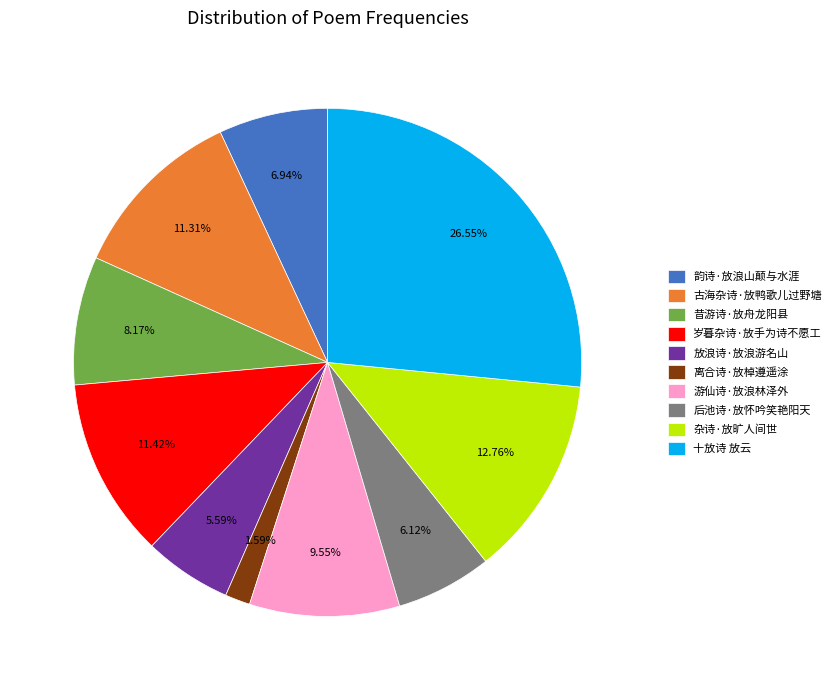

Which slice is the smallest?

离合诗·放棹遵遥涂